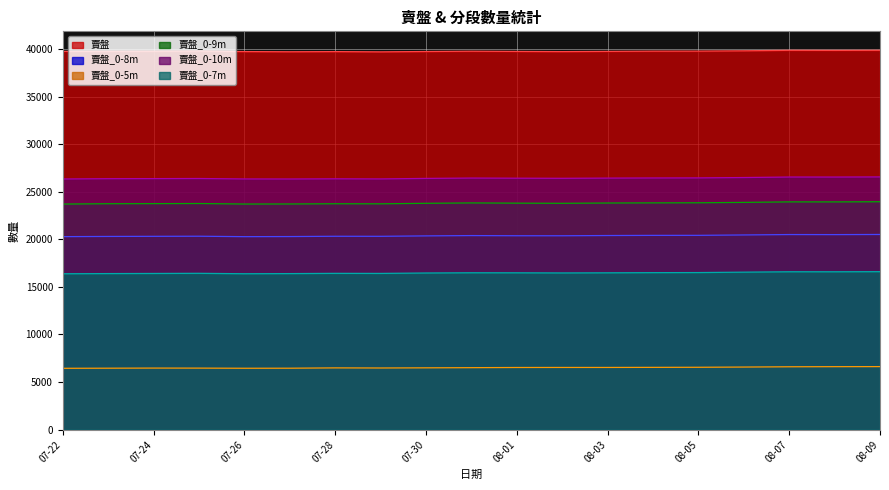

Is the value of 賣盤_0-5m at 07-30 greater than the value of 賣盤_0-10m at 07-30?

No